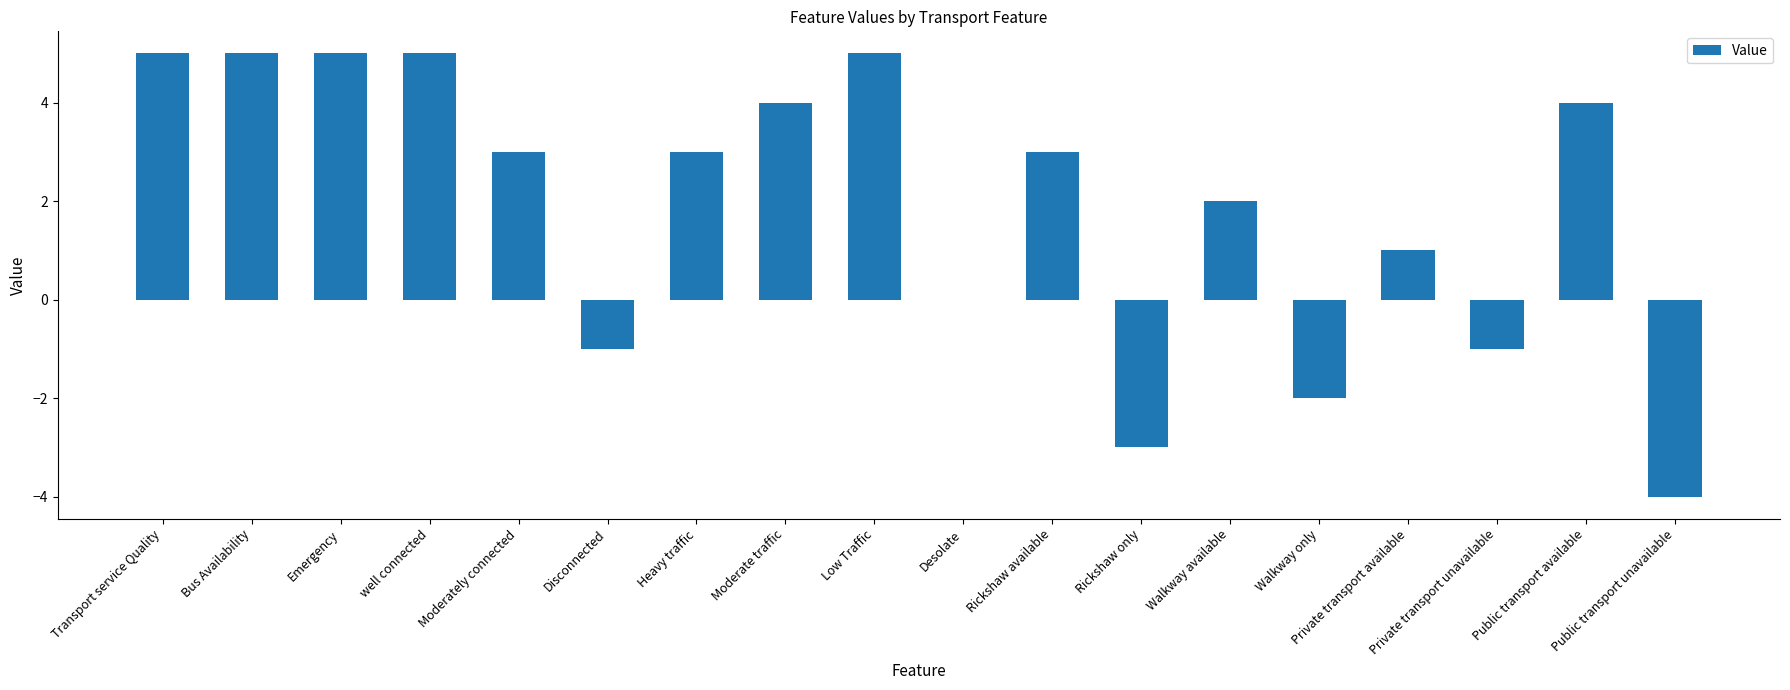

Are the bars grouped side by side (vs. stacked)?

No